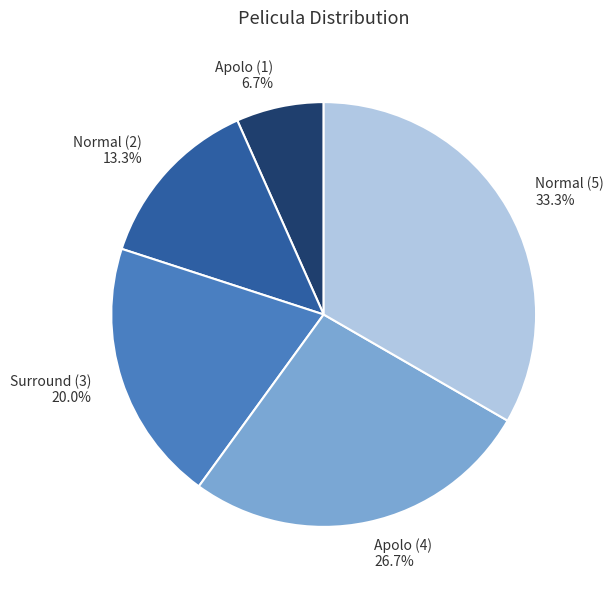

Count the number of slices in the pie.

5